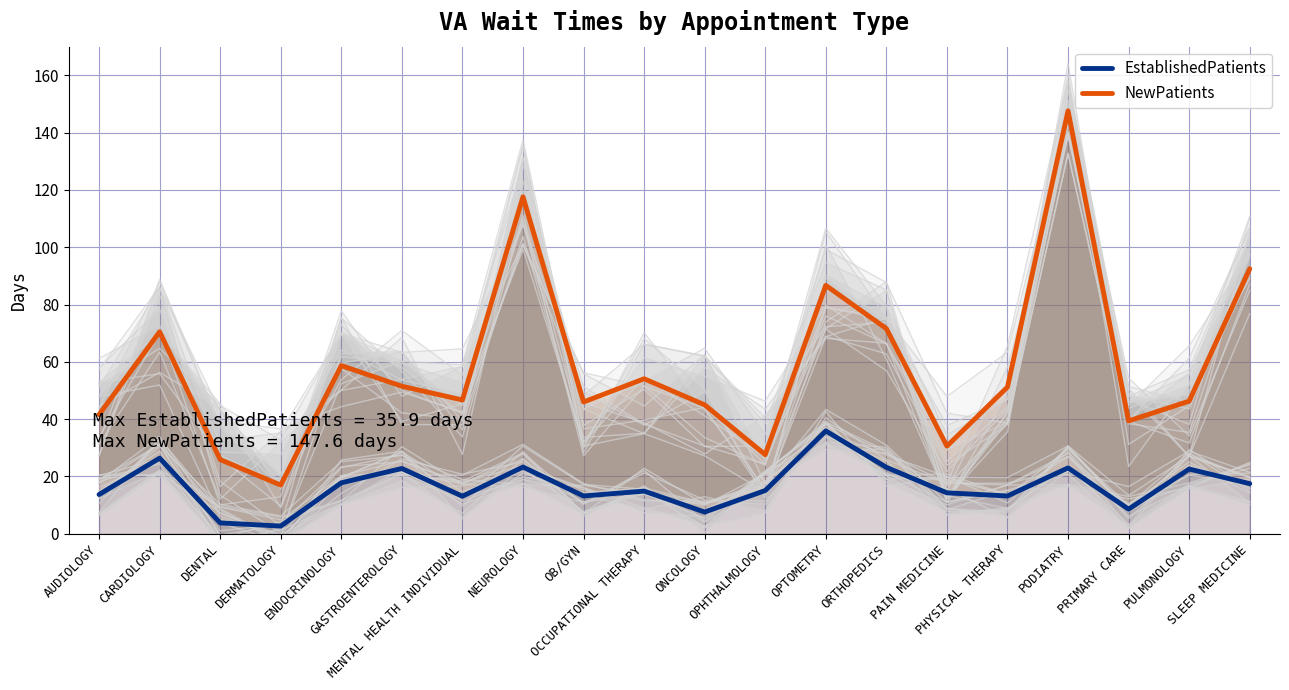

Which has a higher value, ONCOLOGY or ENDOCRINOLOGY?

ENDOCRINOLOGY